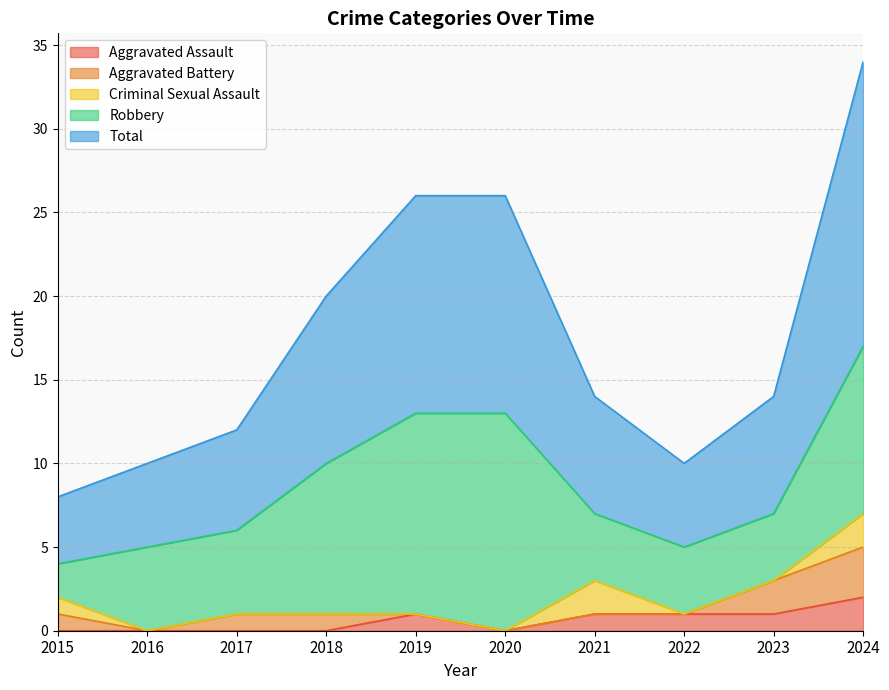

Is the value of Criminal Sexual Assault at 2019 greater than the value of Robbery at 2018?

No